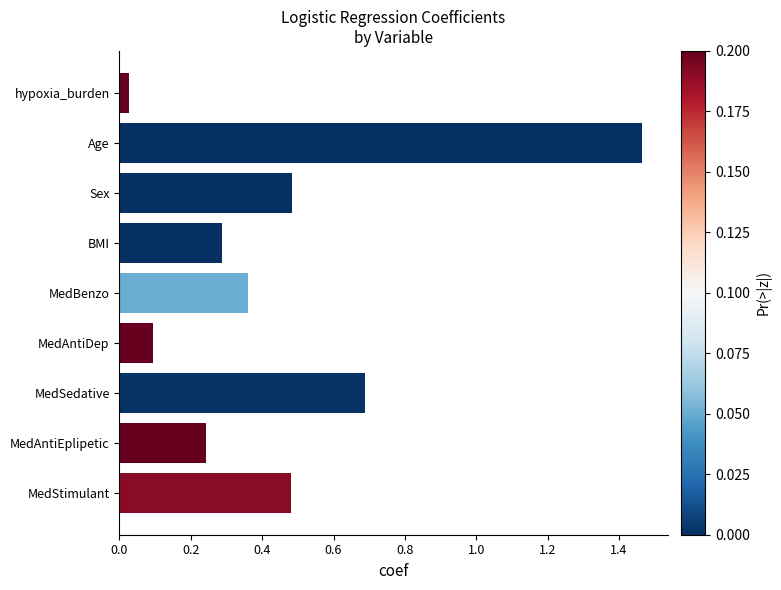

What is the sum of all values?

4.1